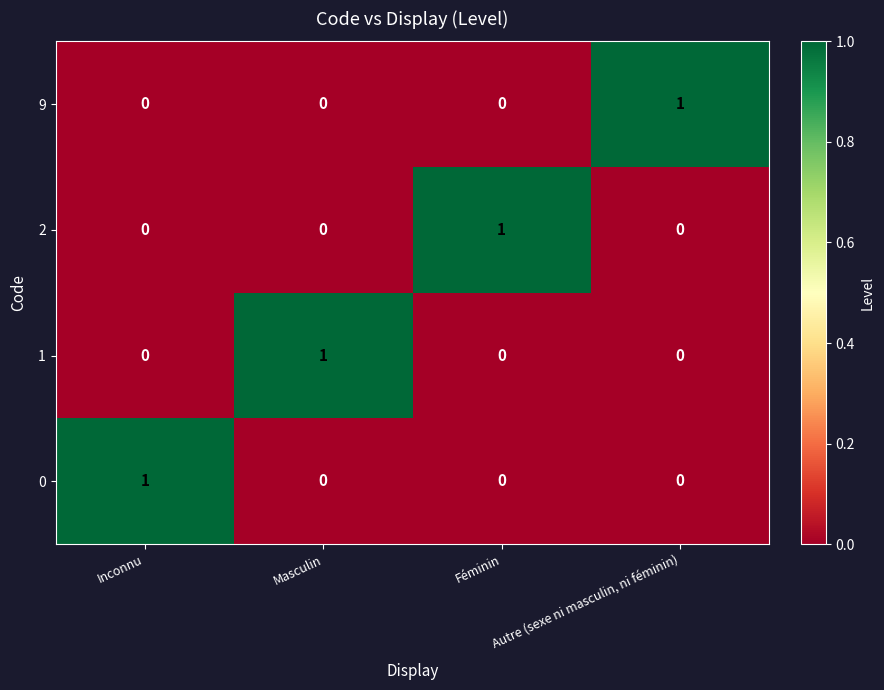

Is it true that 2 equals 0 at Autre (sexe ni masculin, ni féminin)?

True